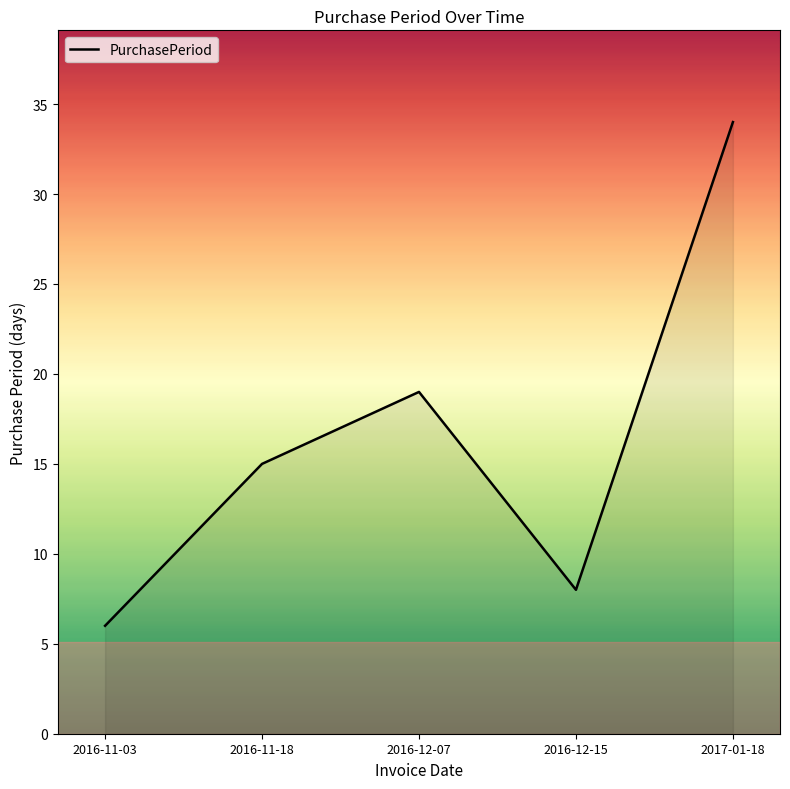

What is the sum of all values?

82